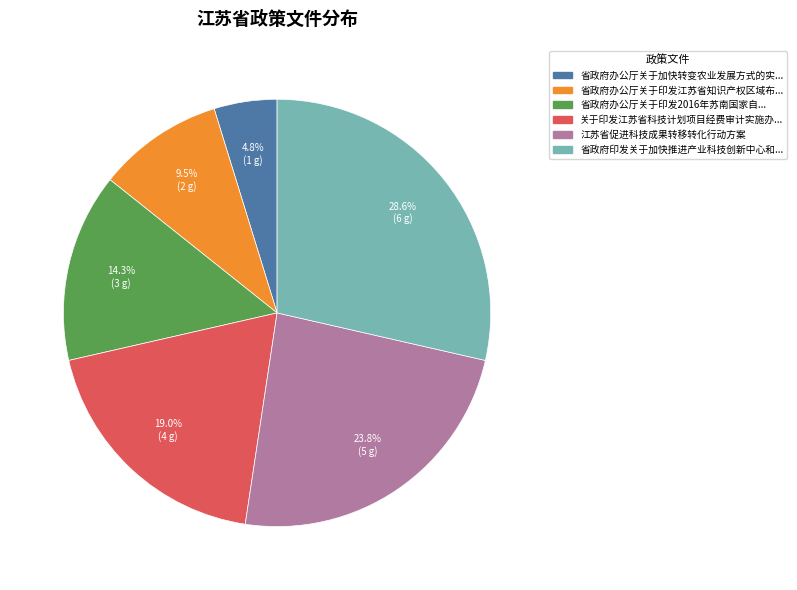

Does 省政府印发关于加快推进产业科技创新中心和... account for over 50% of the chart?

No